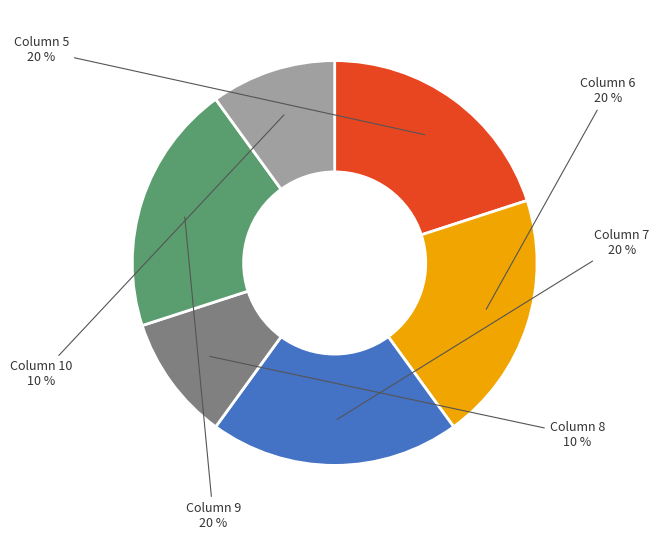

Is there a majority slice in this chart?

No